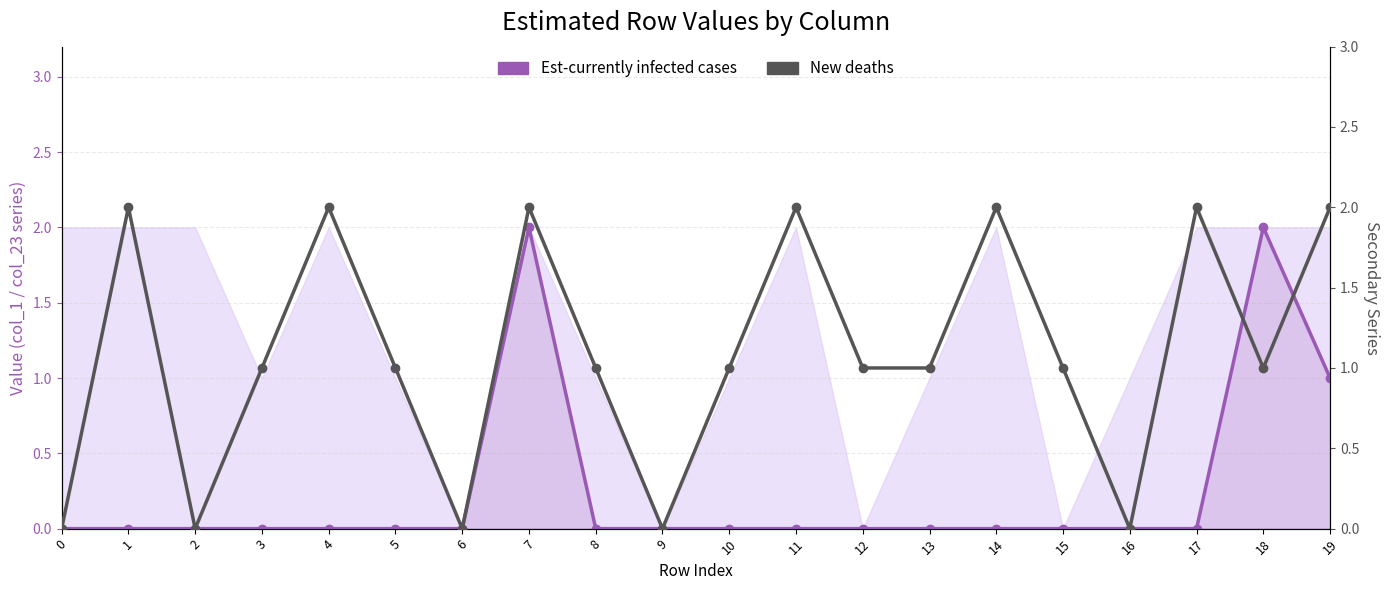

Is it true that Est-currently infected cases equals 0 at 0?

True